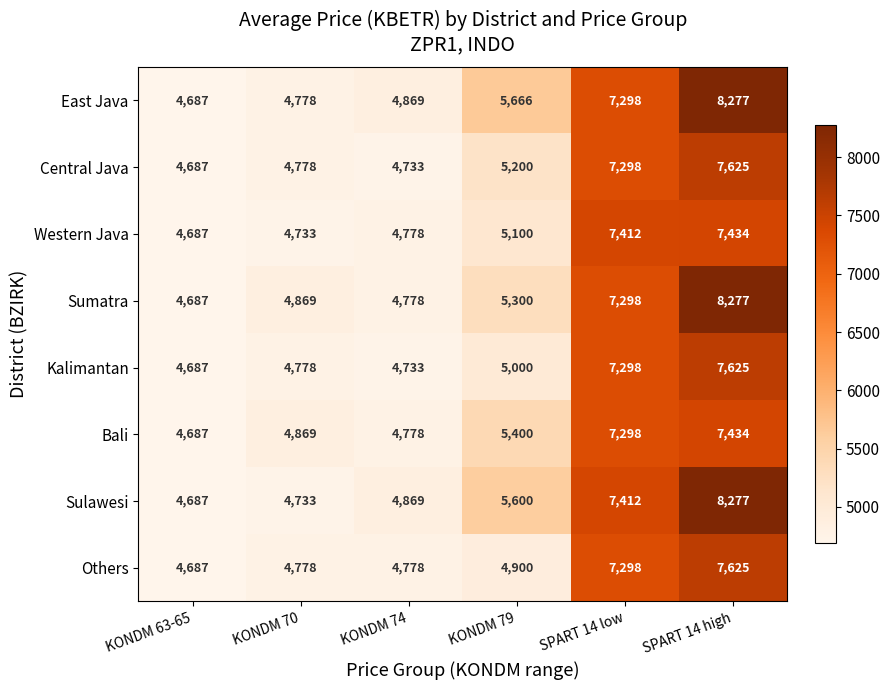

What is the total value across all series at KONDM 70?

38316